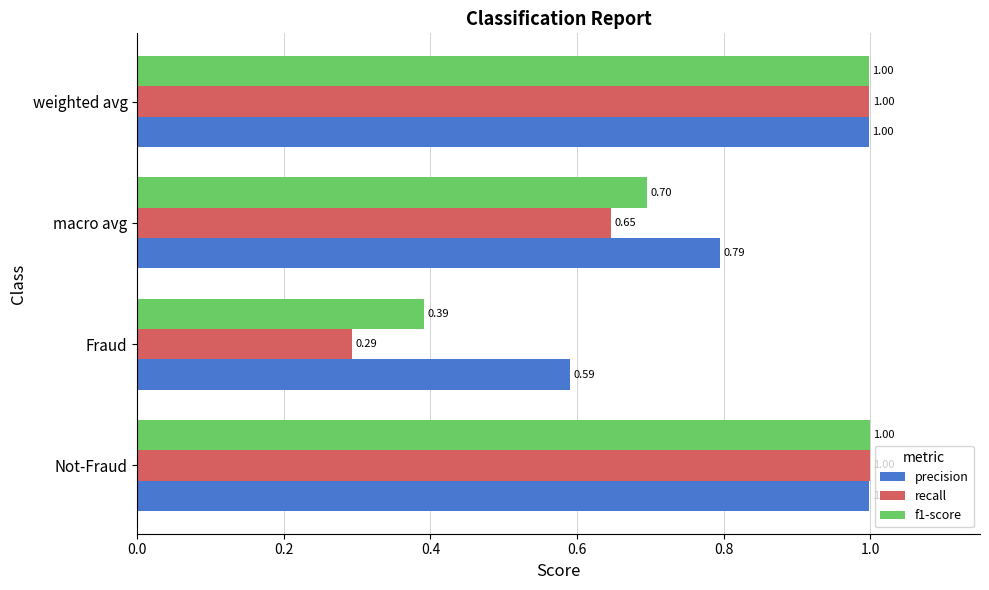

List the series in order of their overall mean, lowest first.

recall, f1-score, precision